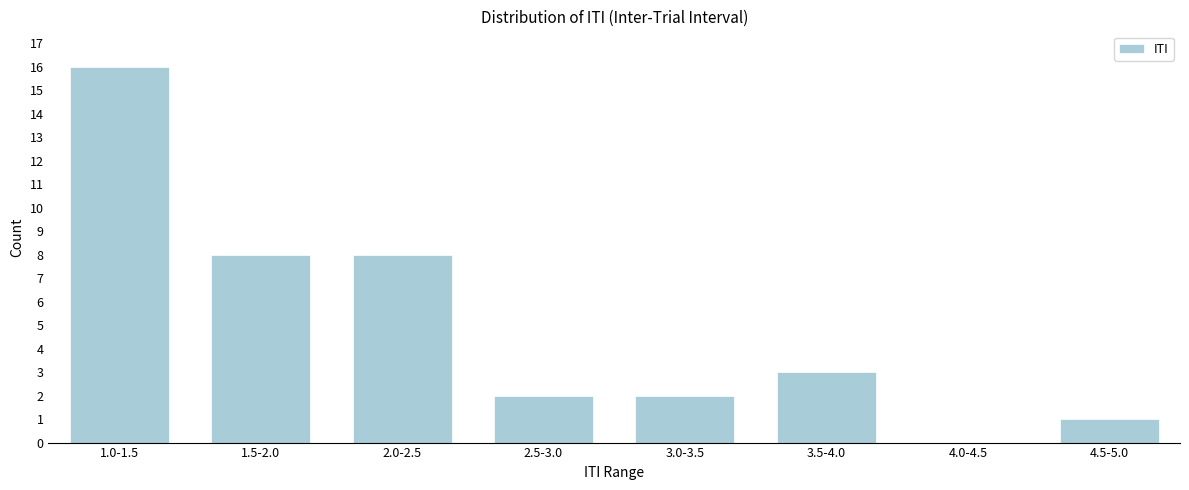

Reading left to right, list all the values displayed in this chart.

1.0-1.5=16	1.5-2.0=8	2.0-2.5=8	2.5-3.0=2	3.0-3.5=2	3.5-4.0=3	4.0-4.5=0	4.5-5.0=1